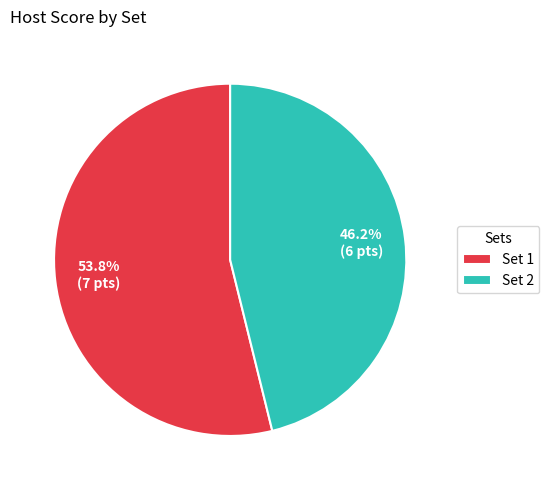

Do Set 2 and Set 1 together represent more than half of the pie?

Yes